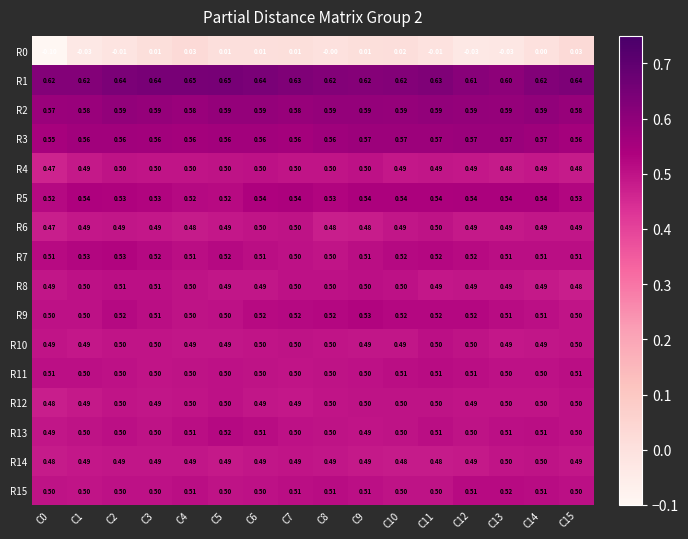

How many data points does each series have?

16